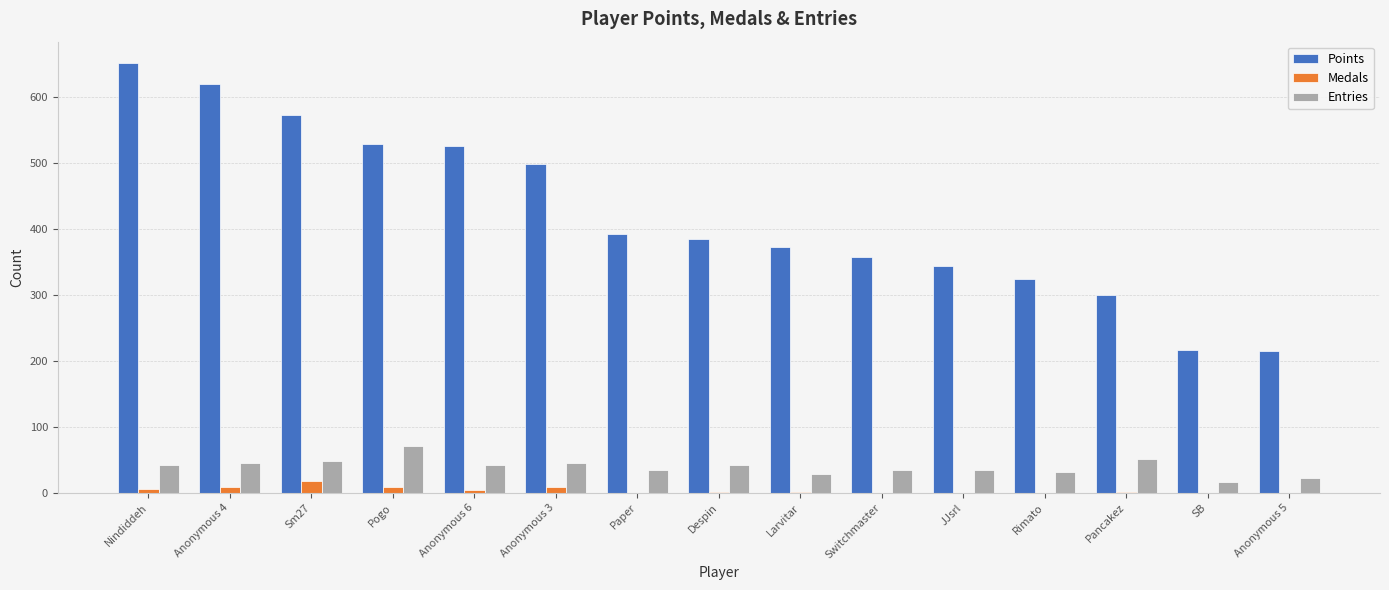

Which series has the largest total across all categories?

Points